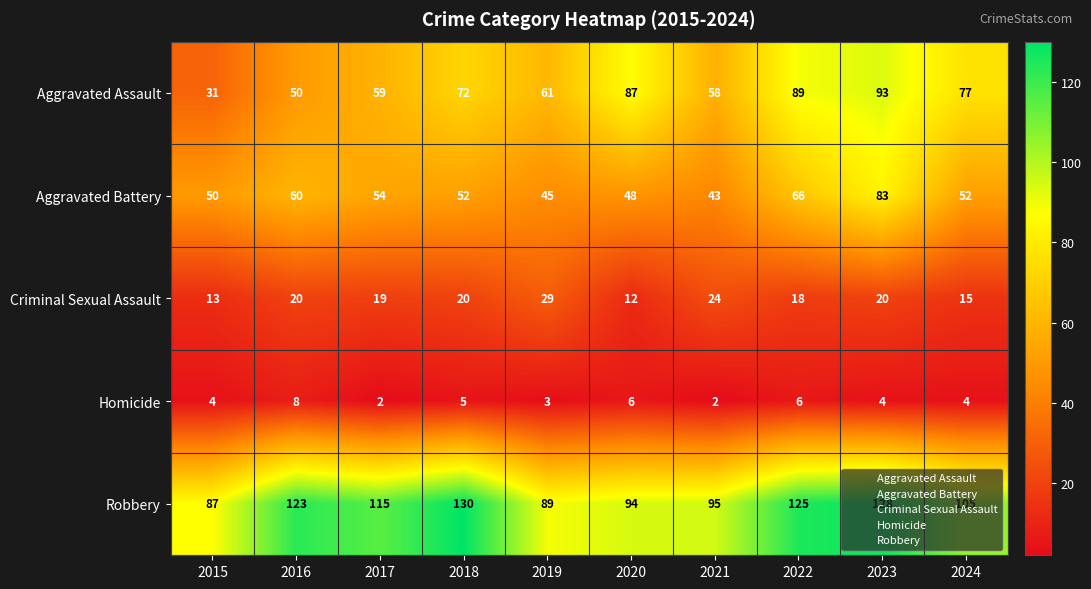

What is the greatest value displayed?

130